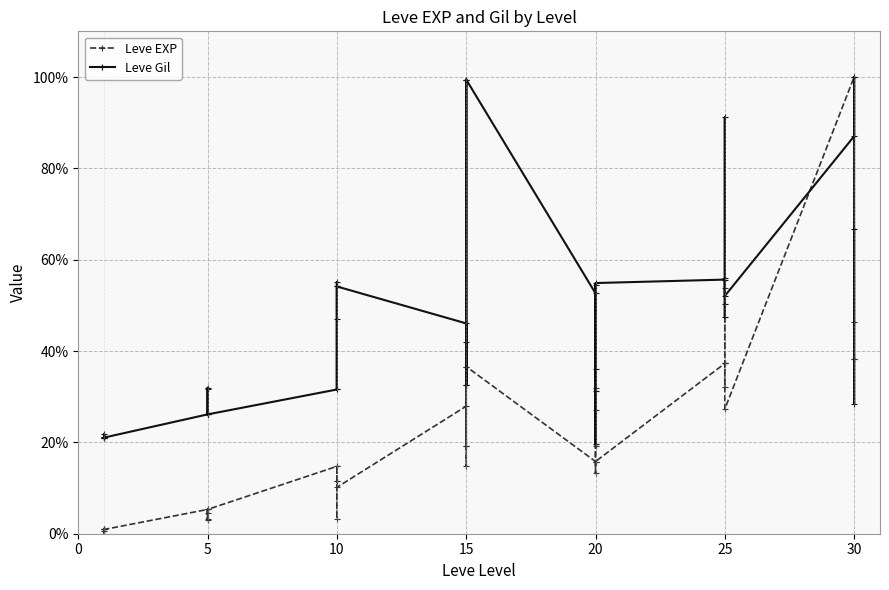

What is the average value of the Leve EXP series?

20.6